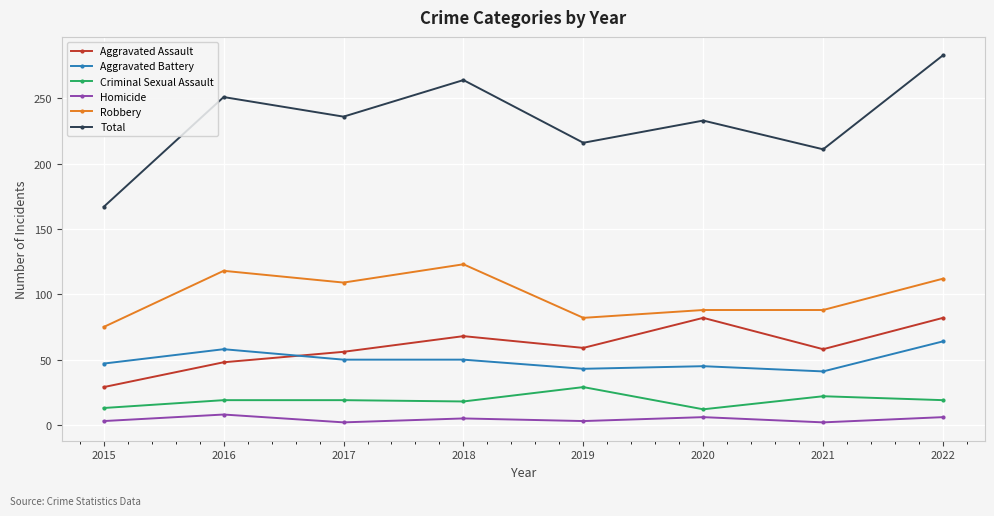

Where is the first local maximum for Total?

2016